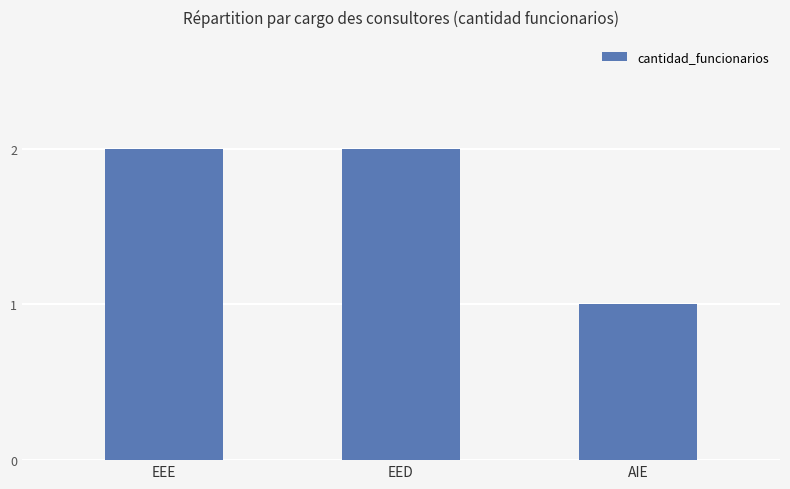

What is the label of the 2nd bar from the left?

EED